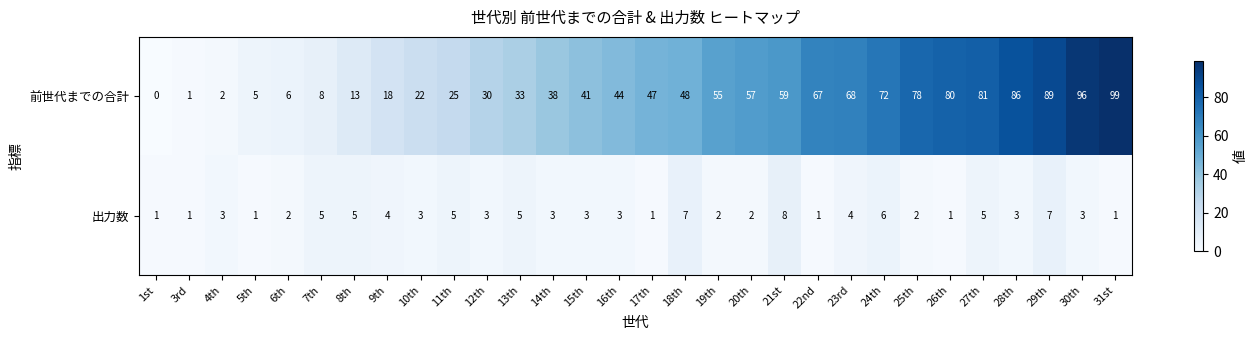

What is the maximum value shown in the chart?

99